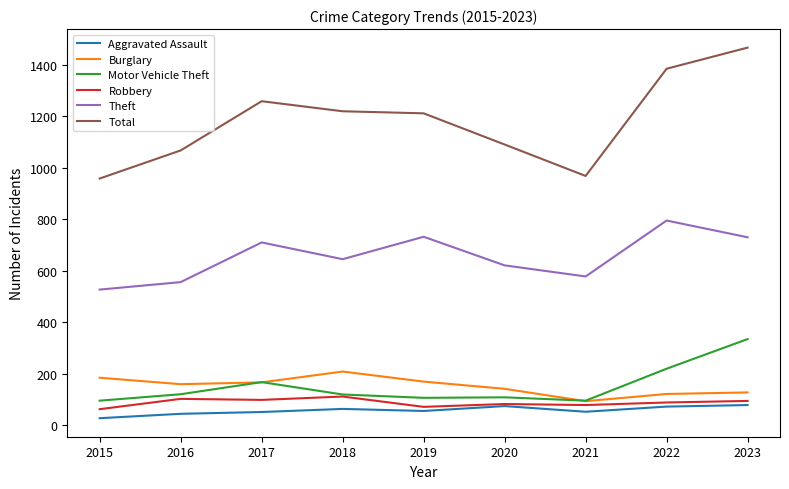

True or false: Total and Burglary intersect in this chart.

False